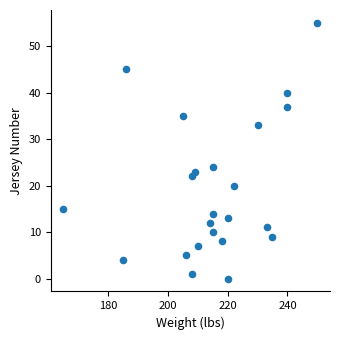

What is the range of X values (max minus min)?

85